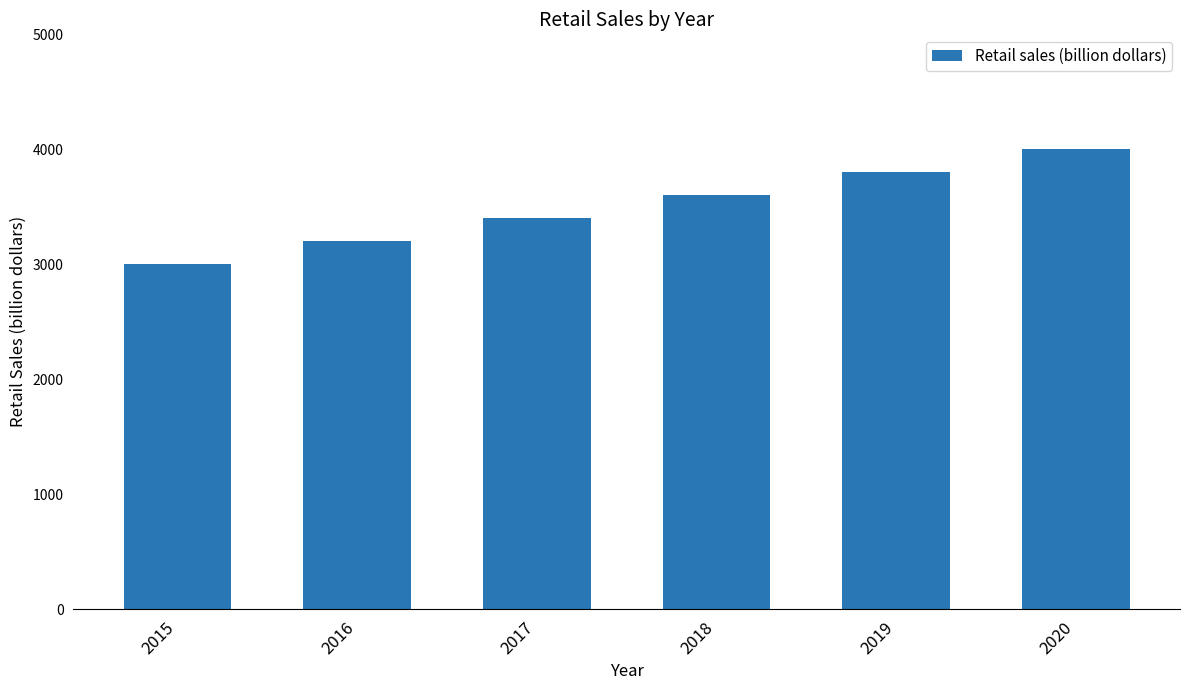

Rank the categories by value from lowest to highest.

2015, 2016, 2017, 2018, 2019, 2020